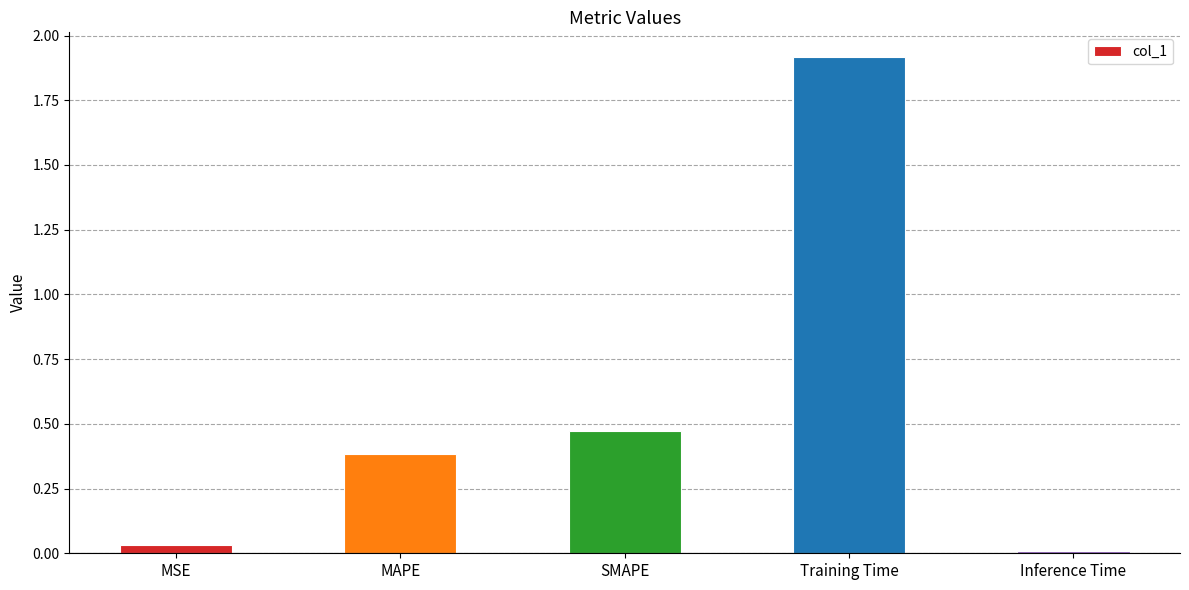

What is the average value?

0.6